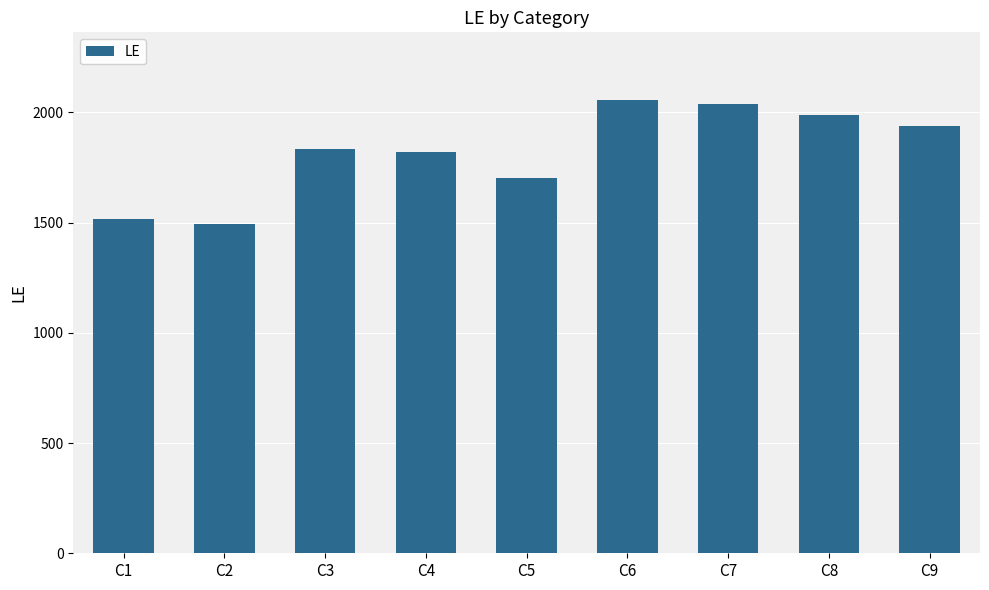

What is the maximum value shown in the chart?

2055